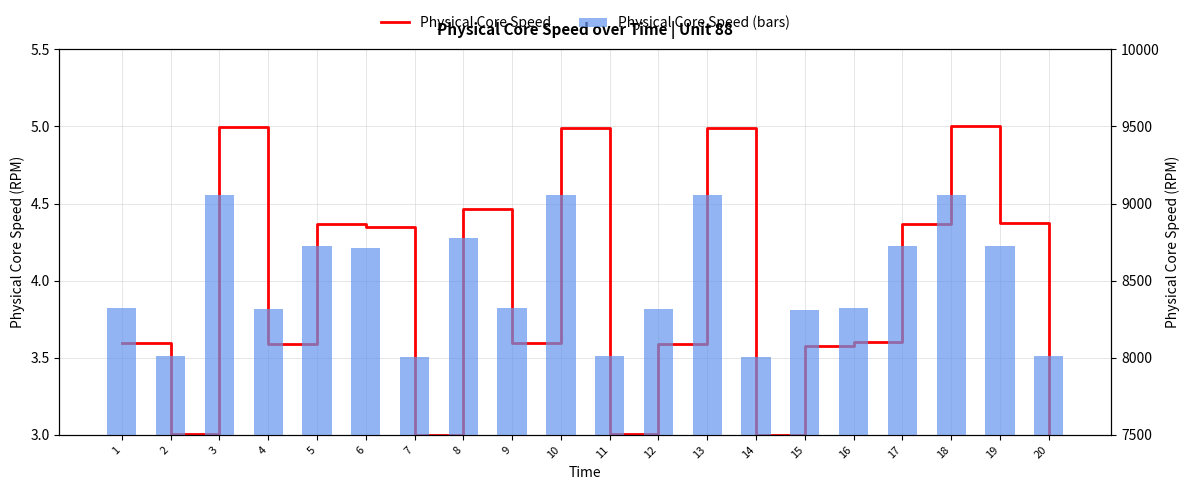

What is the value of the Physical Core Speed bar at the 1st from the left?

3.6